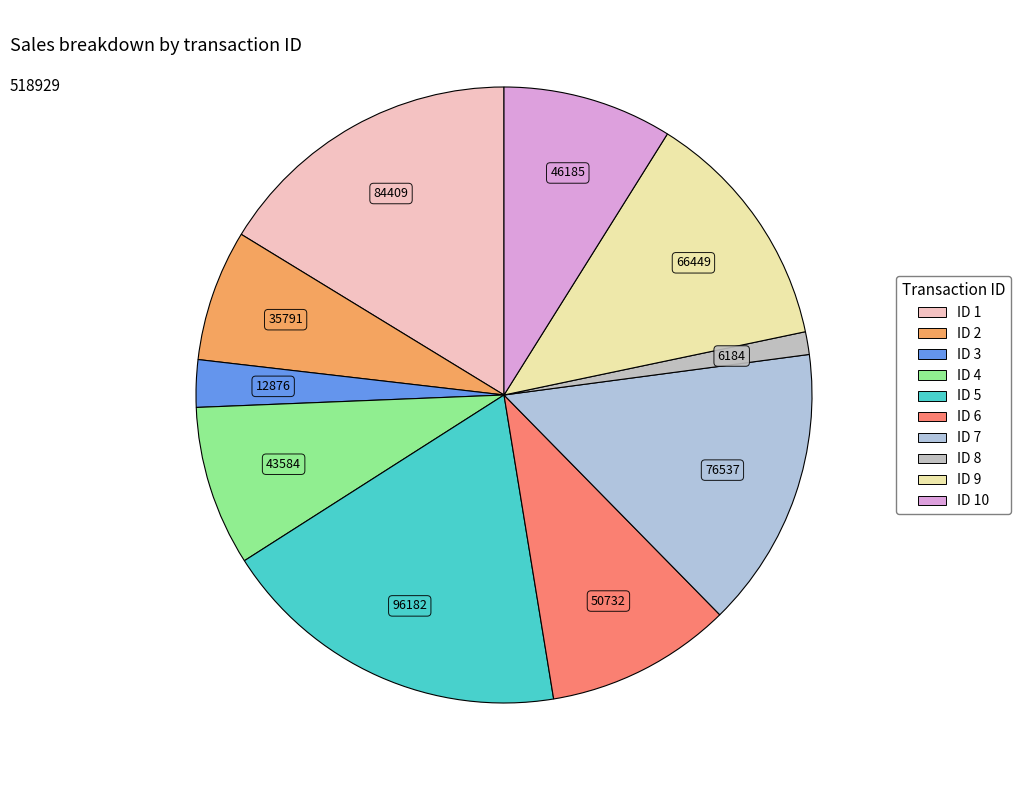

How many segments does this pie chart have?

10